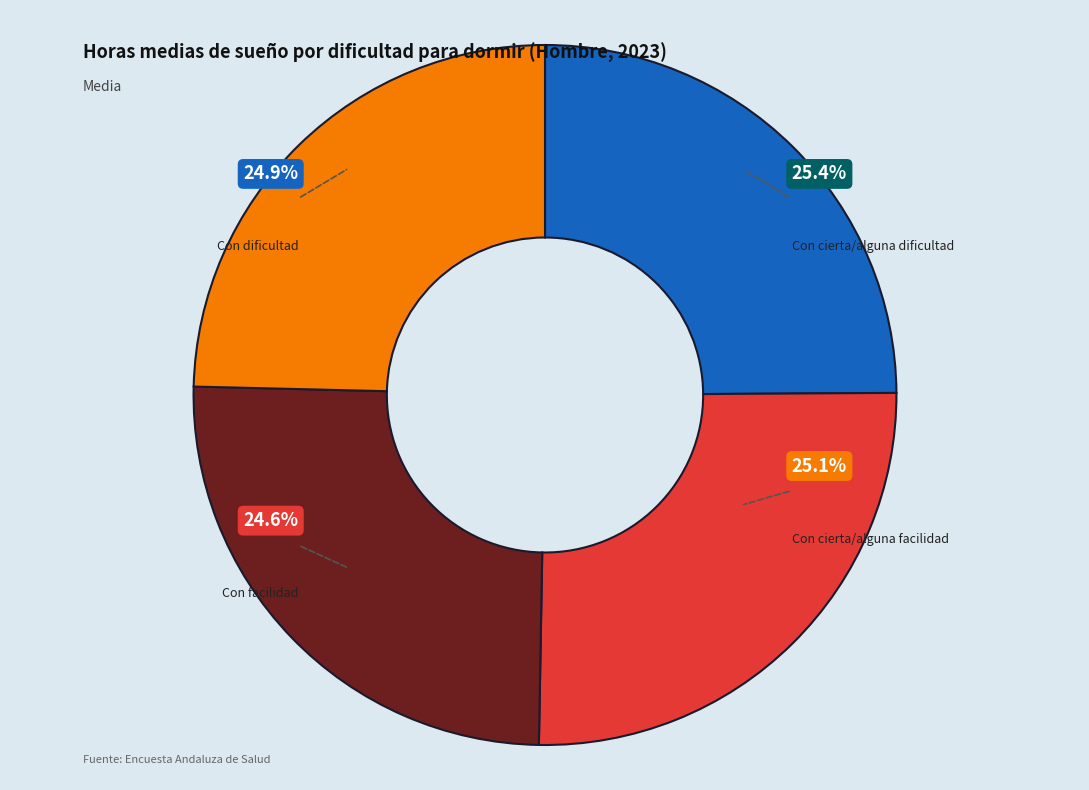

What is the largest slice in the pie chart?

Con cierta/alguna dificultad